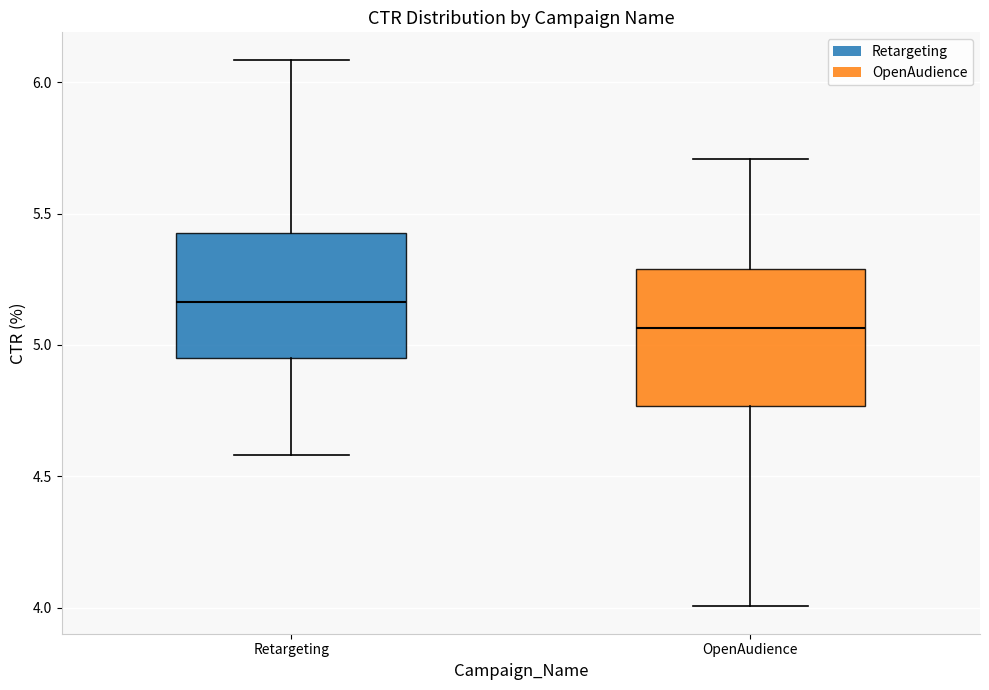

Reading left to right, transcribe this box plot: for each box, give where its median line is, the range the box spans, and where its two whiskers end, as read against the y-axis. The values are not printed on the chart, so give them approximately, as read against the axis.

Retargeting: median 5.15, box 4.95 to 5.45, whiskers 4.60 to 6.10
OpenAudience: median 5.05, box 4.75 to 5.30, whiskers 4.00 to 5.70